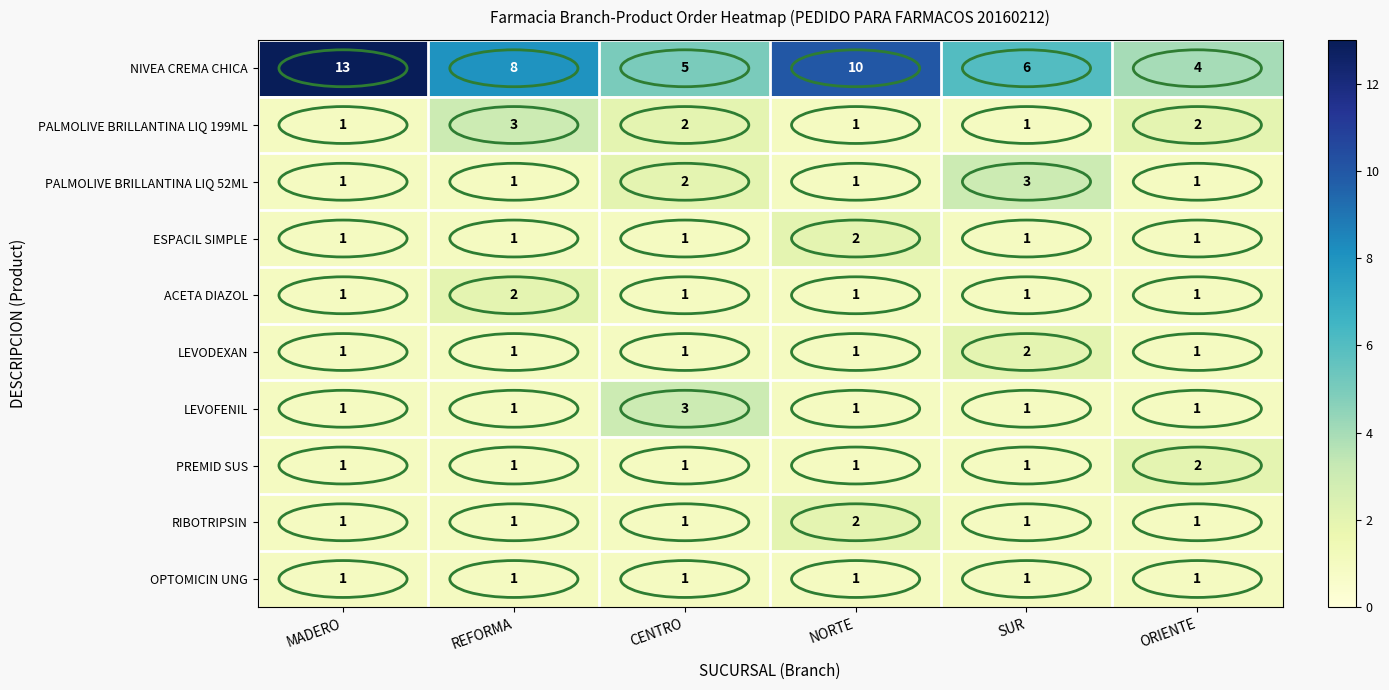

How many data points in PALMOLIVE BRILLANTINA LIQ 52ML are above 1?

2